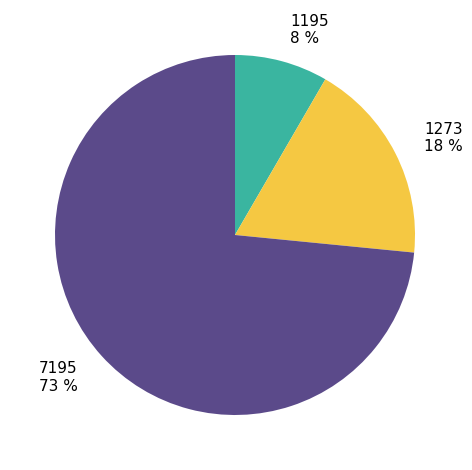

The 1195 slice represents 8% of the pie. True or false?

True